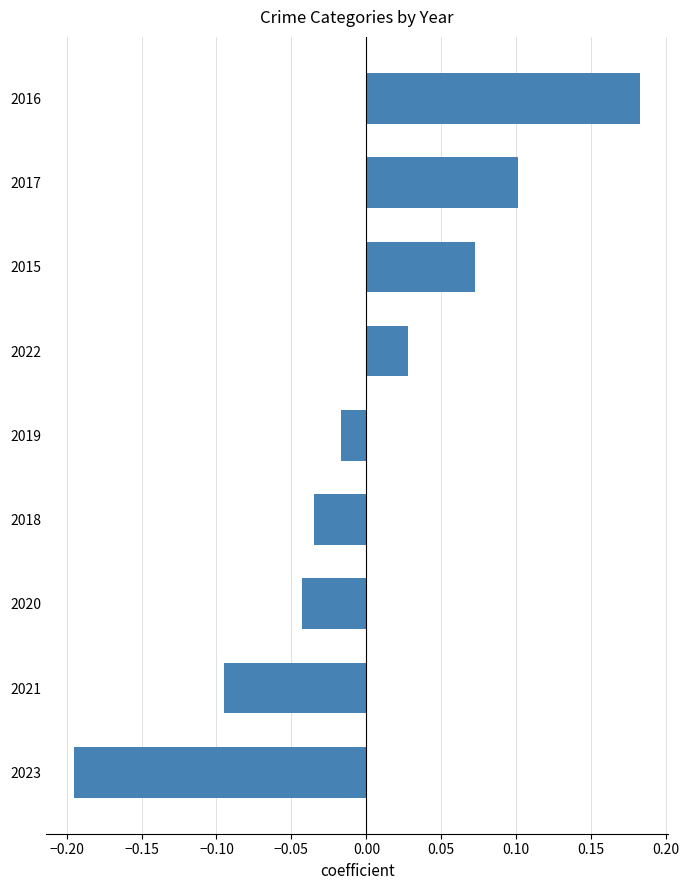

At which category does the chart reach its minimum across all series?

2023